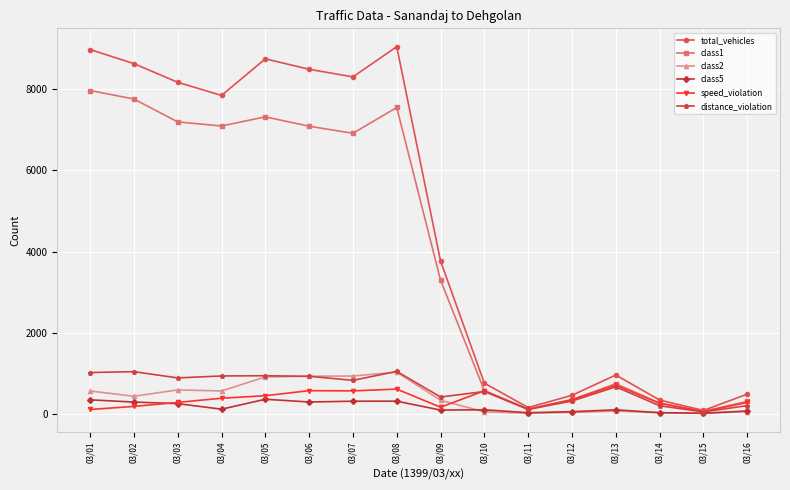

Does the chart have visible grid lines?

Yes